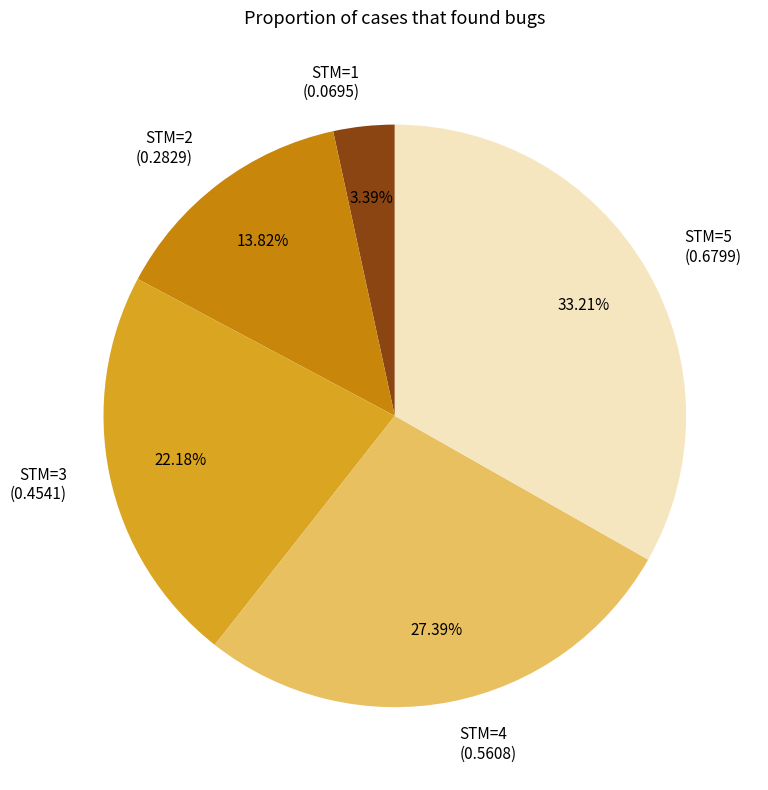

Is there any slice that represents more than half of the pie?

No